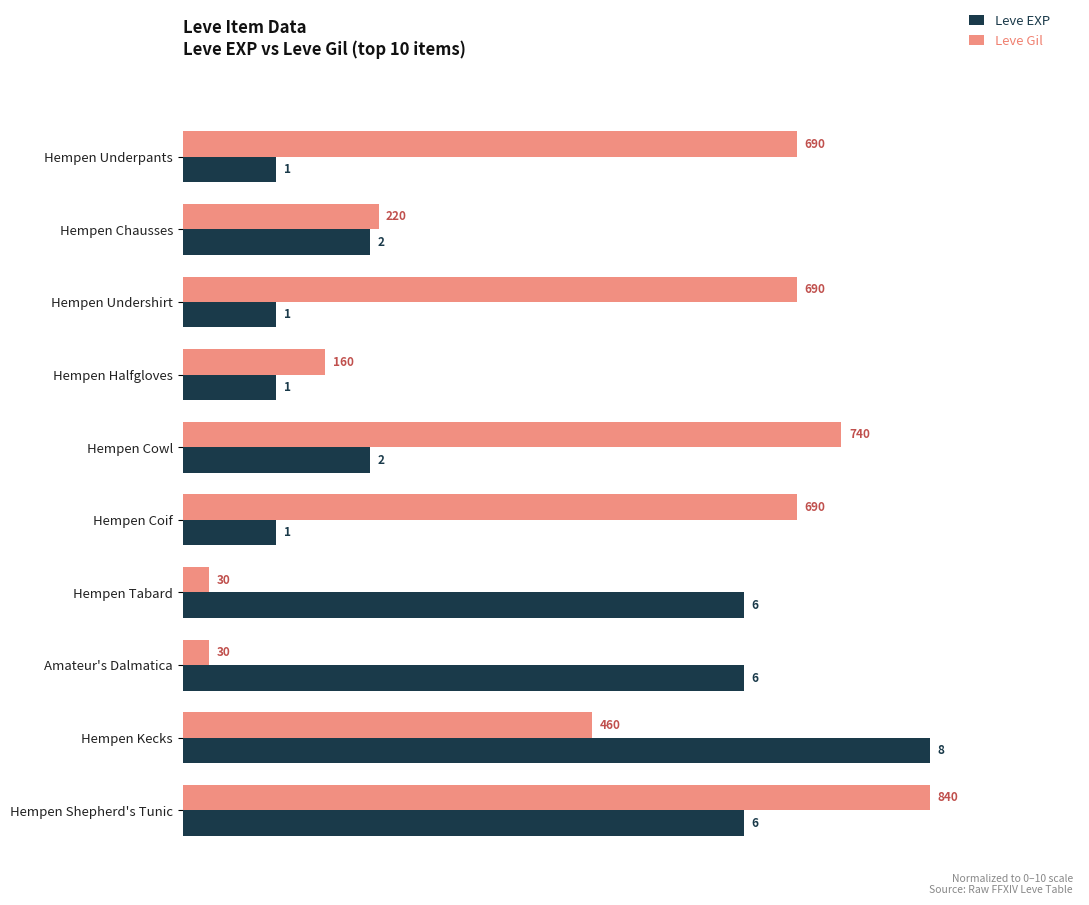

What are all the series names shown in the legend?

Leve EXP, Leve Gil